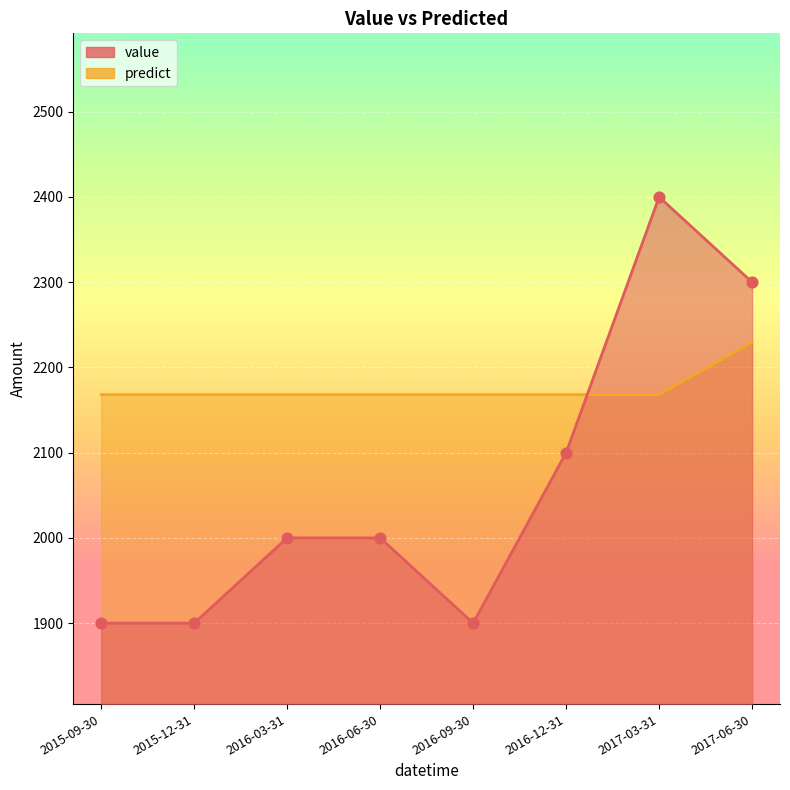

Which series has the largest Y range (max minus min)?

value